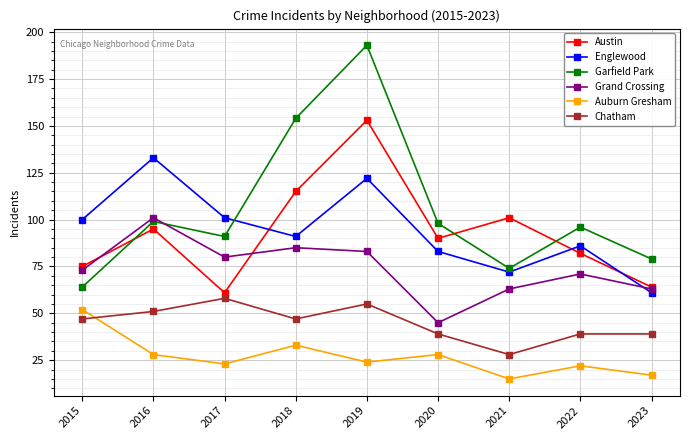

At which category does Grand Crossing reach its first local valley?

2017